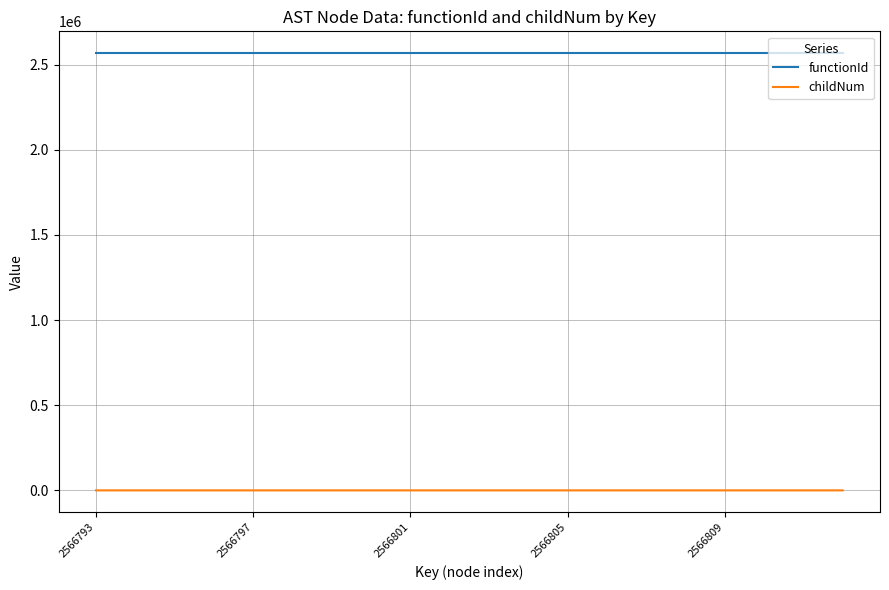

True or false: functionId and childNum intersect in this chart.

False